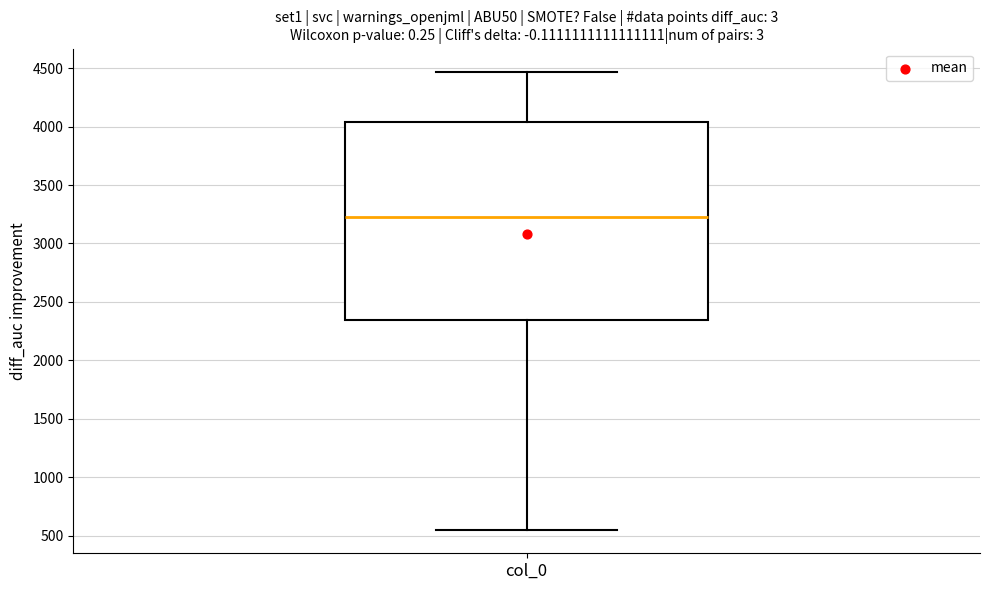

Where is the lower edge of the box for col_0 on the y-axis? The values are not printed on the chart, so give them approximately, as read against the axis.

2350